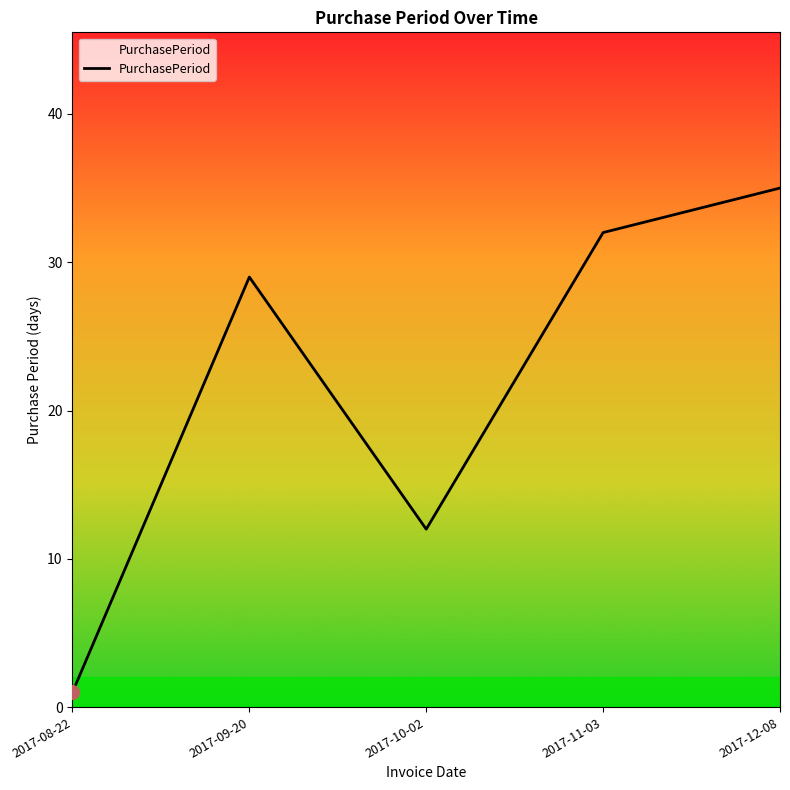

What position from the right is 2017-12-08?

1